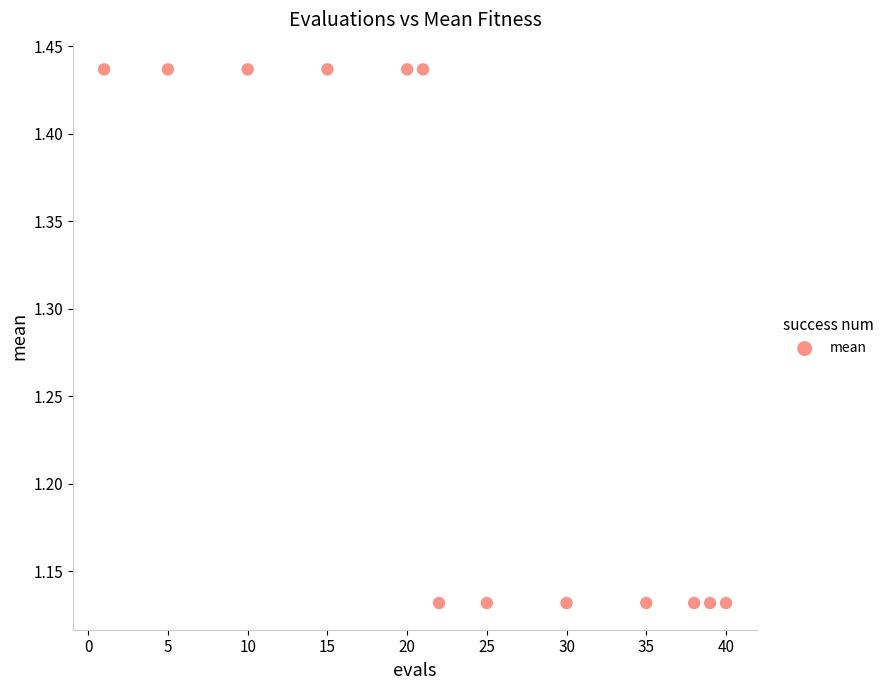

What is the range of X values (max minus min)?

39.0